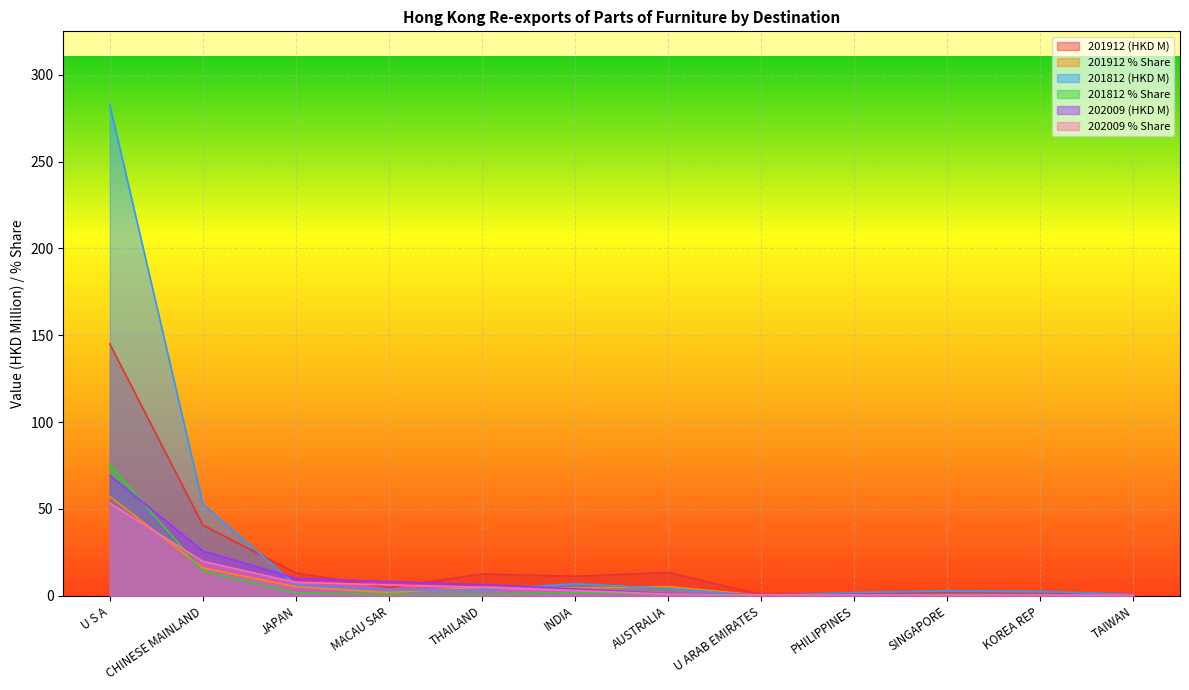

Where do 201812 (HKD M) and 201912 % Share first cross each other?

MACAU SAR and THAILAND